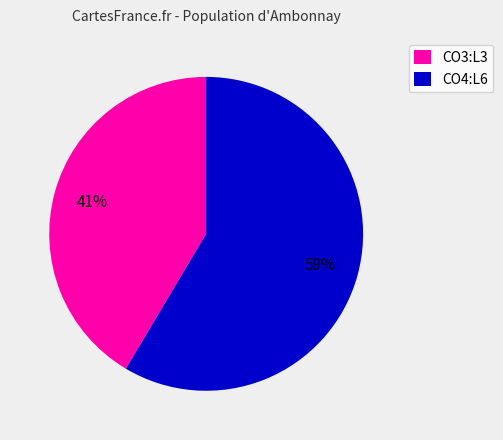

What is the ratio of the value at CO3:L3 to the value at CO4:L6?

0.7